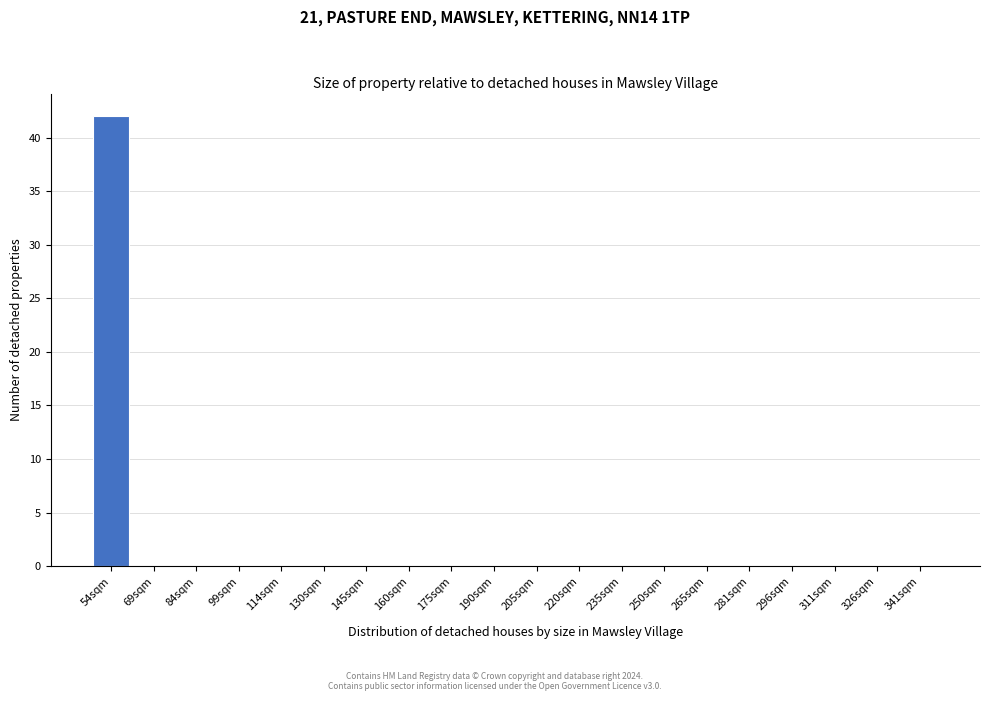

Reading left to right, extract all data points from this chart.

54sqm=42	69sqm=0	84sqm=0	99sqm=0	114sqm=0	130sqm=0	145sqm=0	160sqm=0	175sqm=0	190sqm=0	205sqm=0	220sqm=0	235sqm=0	250sqm=0	265sqm=0	281sqm=0	296sqm=0	311sqm=0	326sqm=0	341sqm=0